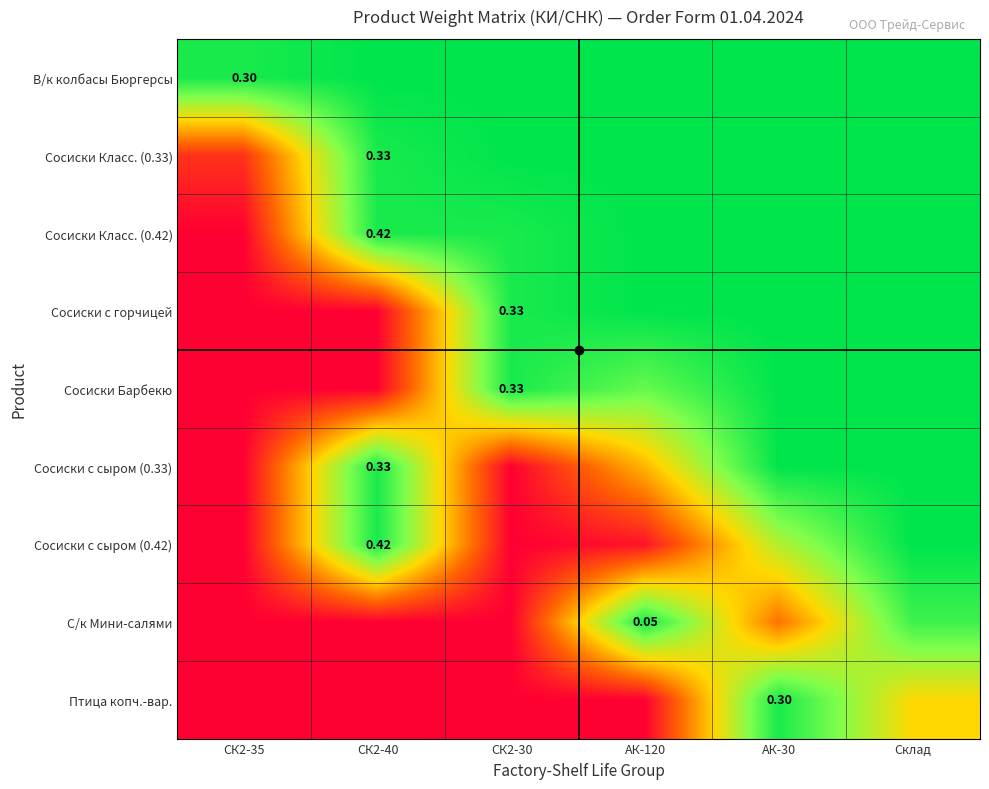

What is the spread (max minus min) of values at СК2-30?

1.0